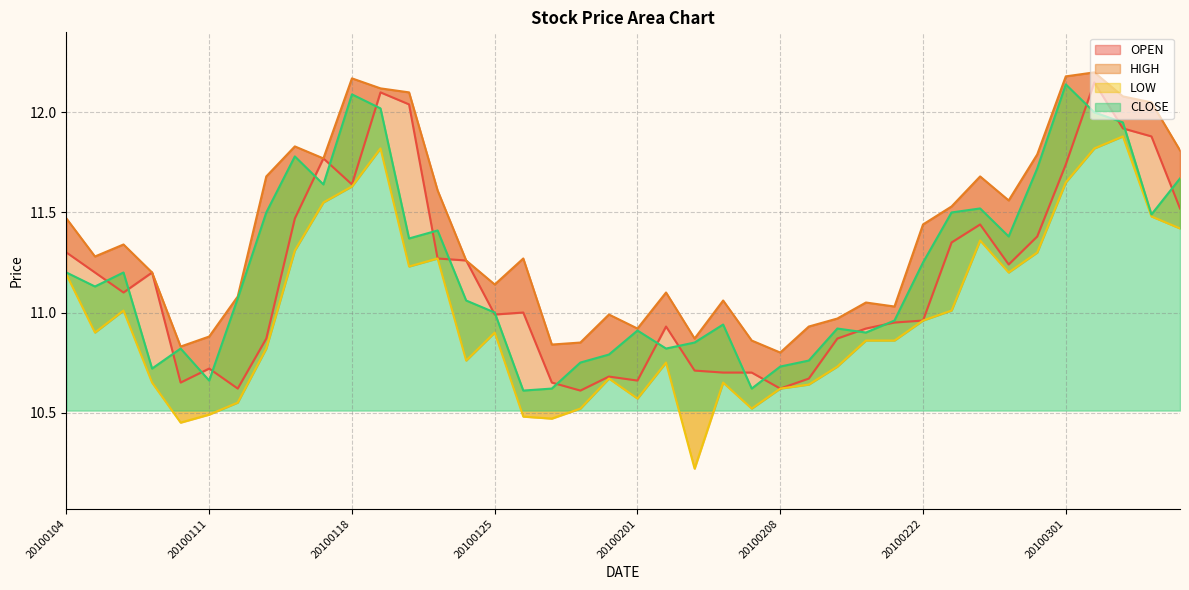

Reading right to left, what are all the values shown in this chart?

OPEN: 11.5	11.9	11.9	12.2	11.7	11.4	11.2	11.4	11.3	11.0	10.9	10.9	10.9	10.7	10.6	10.7	10.7	10.7	10.9	10.7	10.7	10.6	10.7	11.0	11.0	11.3	11.3	12.0	12.1	11.6	11.8	11.5	10.9	10.6	10.7	10.7	11.2	11.1	11.2	11.3
HIGH: 11.8	12.1	12.1	12.2	12.2	11.8	11.6	11.7	11.5	11.4	11.0	11.1	11.0	10.9	10.8	10.9	11.1	10.9	11.1	10.9	11.0	10.8	10.8	11.3	11.1	11.3	11.6	12.1	12.1	12.2	11.8	11.8	11.7	11.1	10.9	10.8	11.2	11.3	11.3	11.5
LOW: 11.4	11.5	11.9	11.8	11.7	11.3	11.2	11.4	11.0	11.0	10.9	10.9	10.7	10.6	10.6	10.5	10.7	10.2	10.8	10.6	10.7	10.5	10.5	10.5	10.9	10.8	11.3	11.2	11.8	11.6	11.6	11.3	10.8	10.6	10.5	10.4	10.7	11.0	10.9	11.2
CLOSE: 11.7	11.5	11.9	12.0	12.1	11.7	11.4	11.5	11.5	11.2	11.0	10.9	10.9	10.8	10.7	10.6	10.9	10.8	10.8	10.9	10.8	10.8	10.6	10.6	11.0	11.1	11.4	11.4	12.0	12.1	11.6	11.8	11.5	11.1	10.7	10.8	10.7	11.2	11.1	11.2